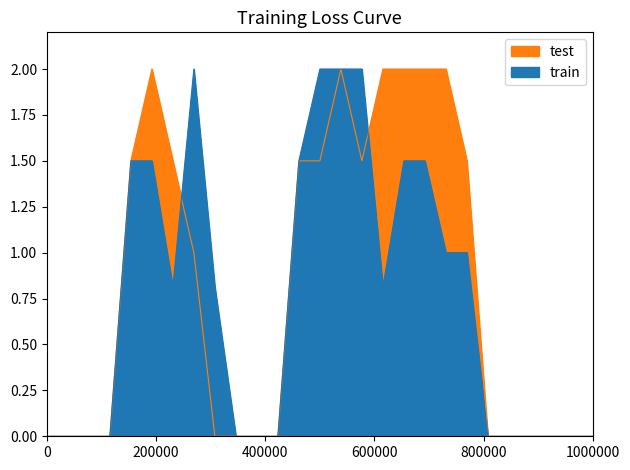

How many times do test and train cross each other?

2